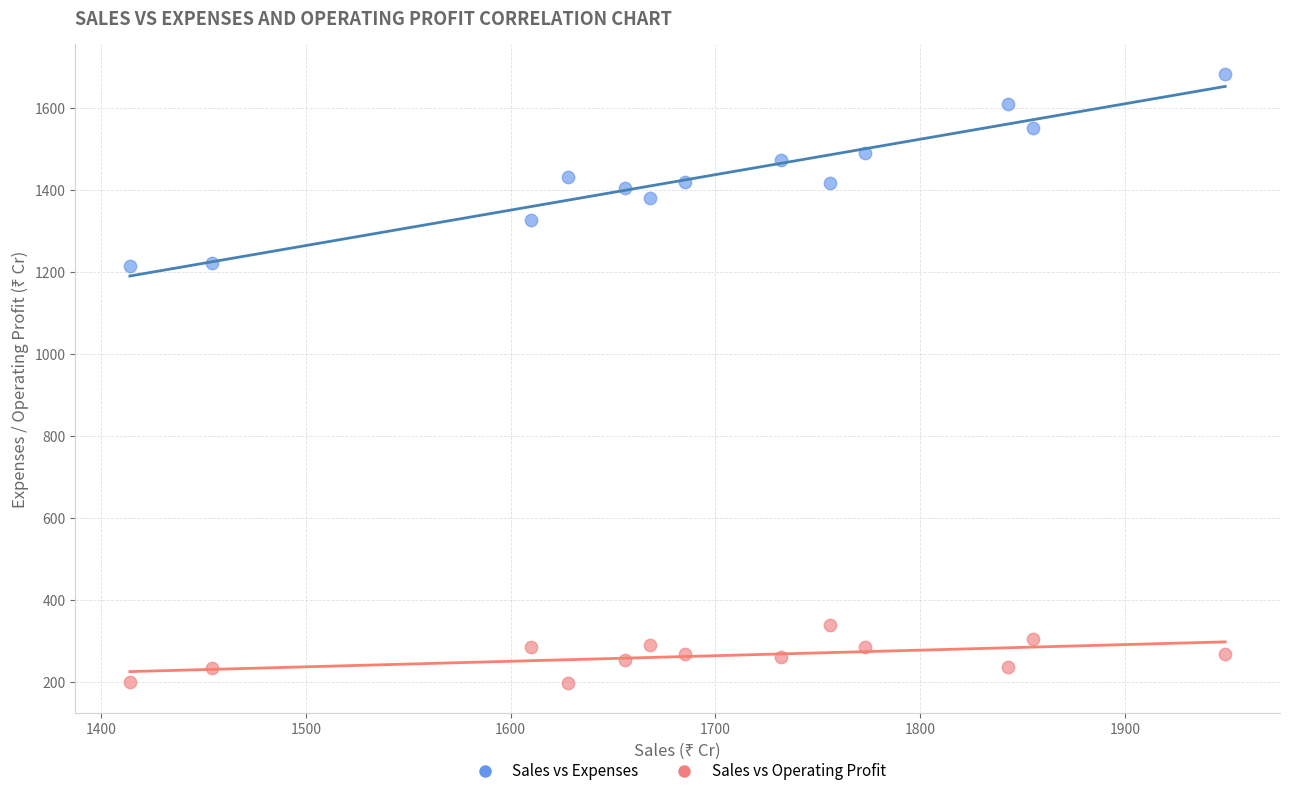

What is the X range (max minus min) for the scatter plot?

535